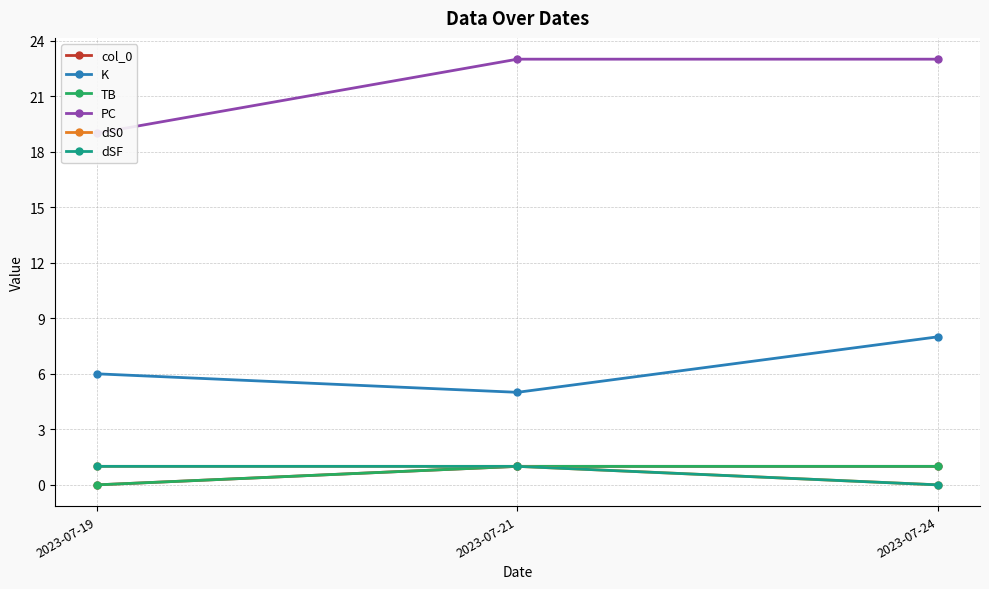

Is it true that dS0 equals 2 at 2023-07-19?

False